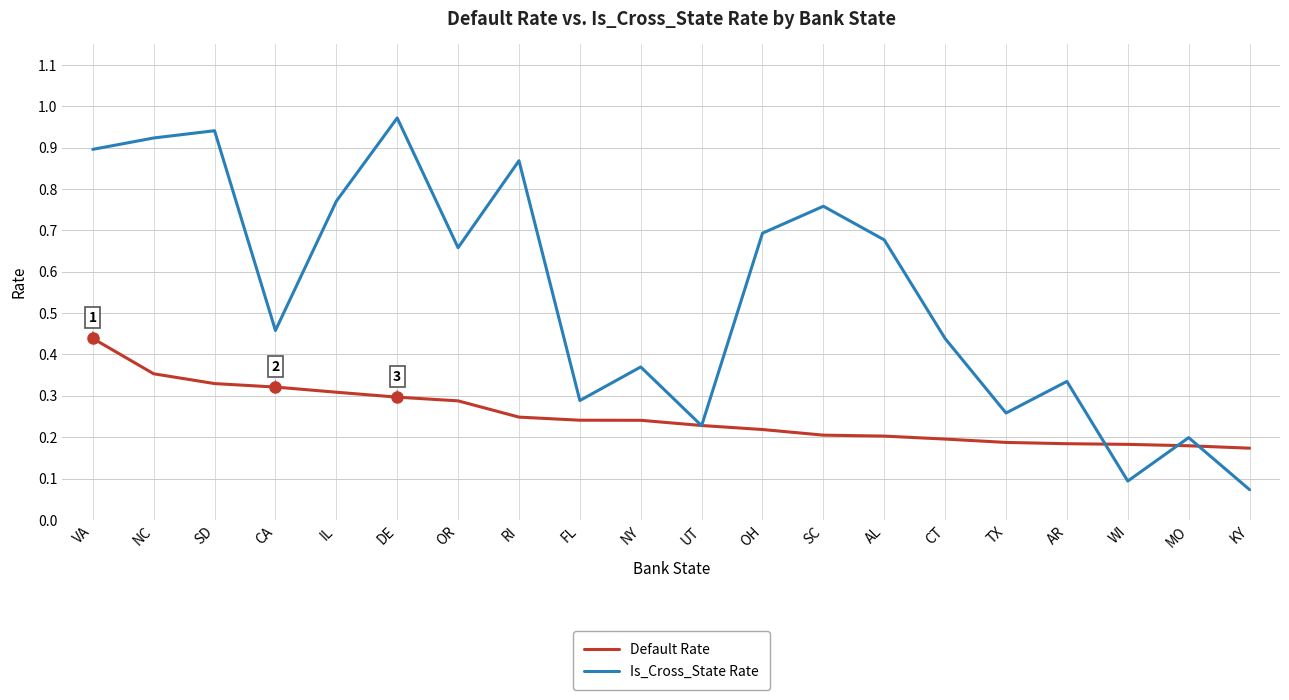

The value of Default Rate at OR is 0.4. True or false?

False